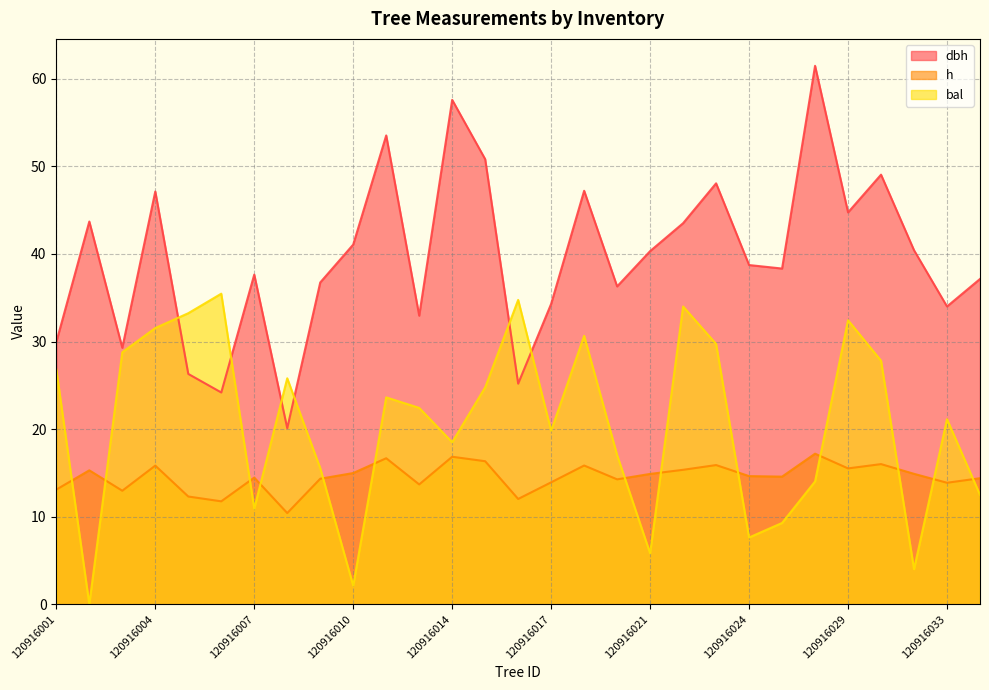

What is the sum of the h values at 120916003 and 120916016?

25.0